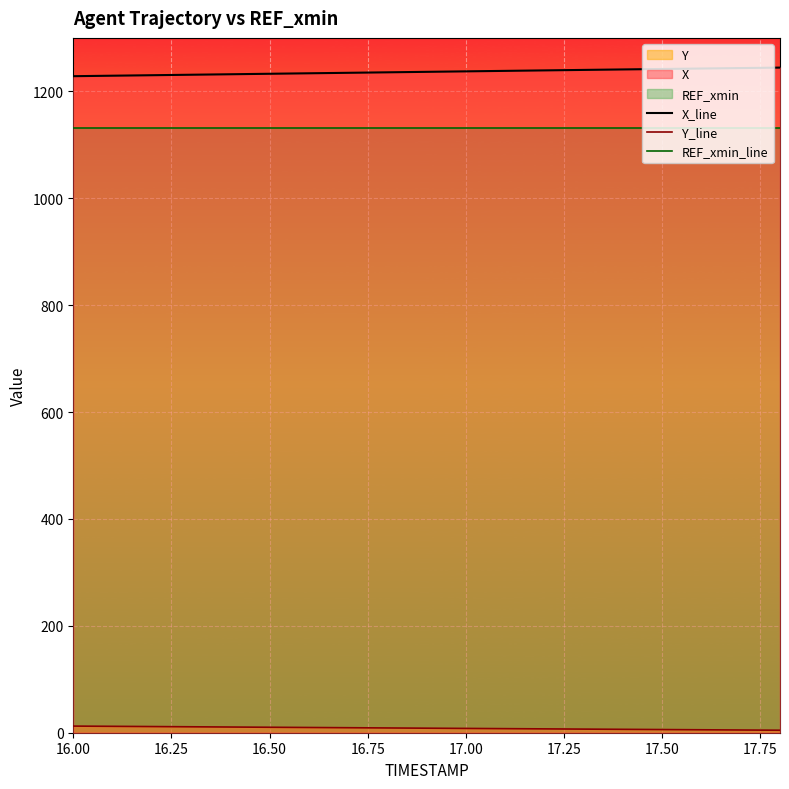

True or false: X_line and REF_xmin_line cross at least once.

False